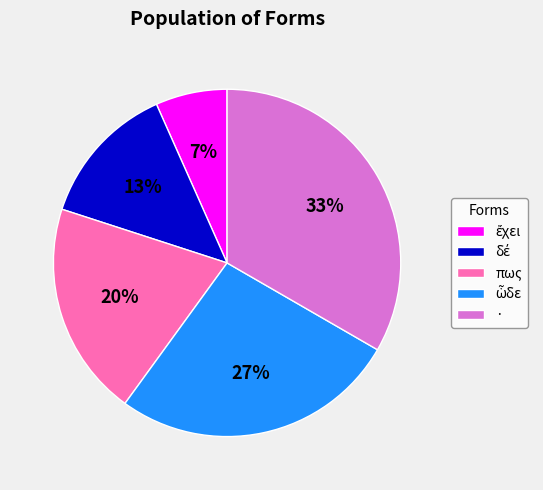

True or false: · accounts for 33% of the total.

True